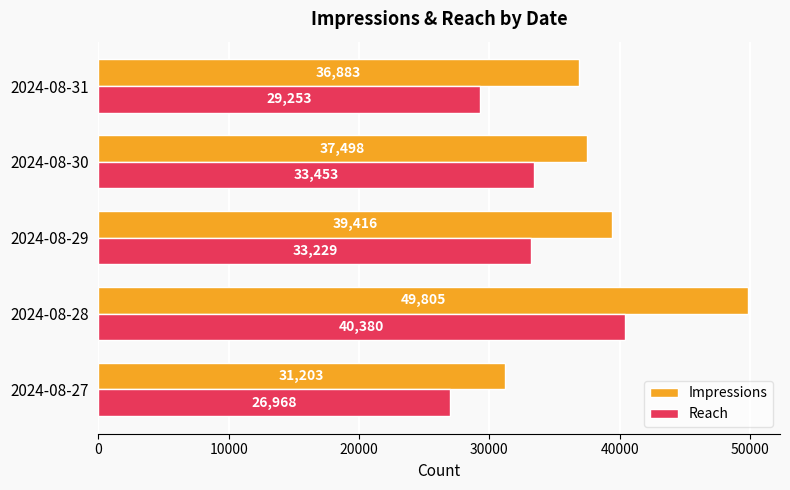

True or false: Impressions has a value of 11145 at 2024-08-30.

False